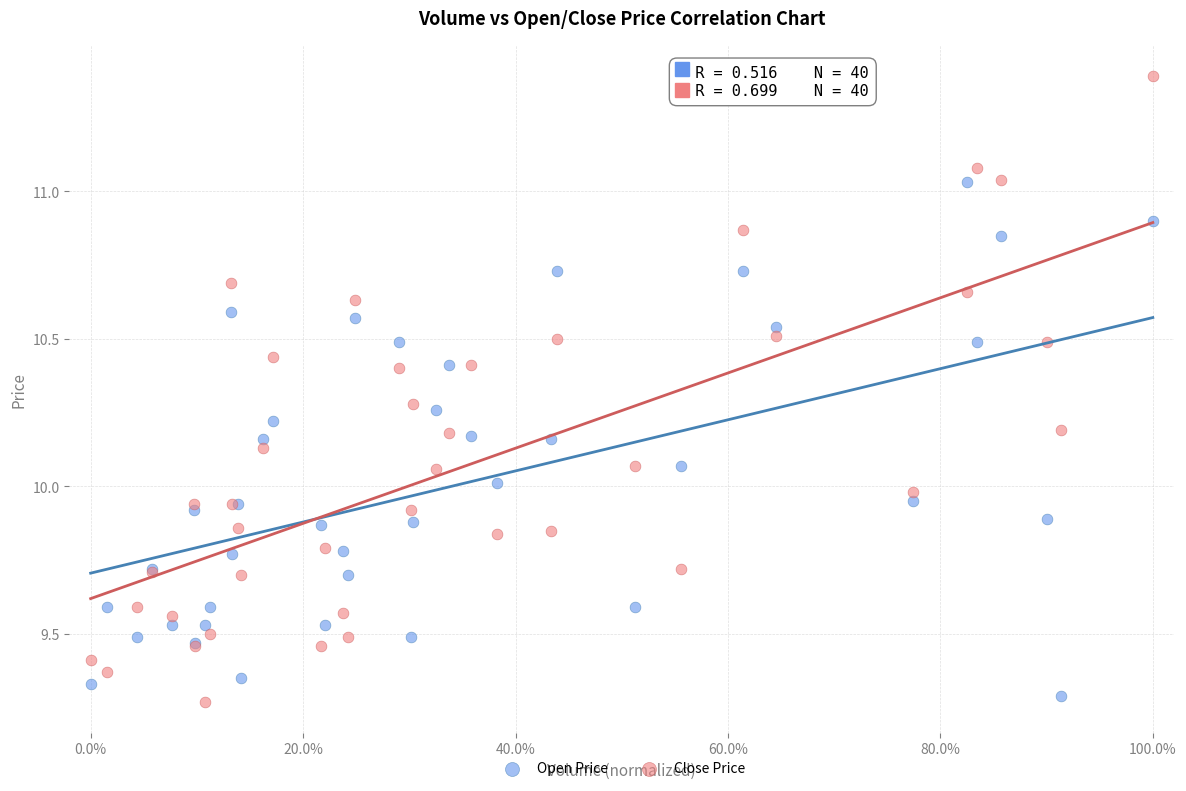

Which series reaches the maximum Y coordinate?

Close Price